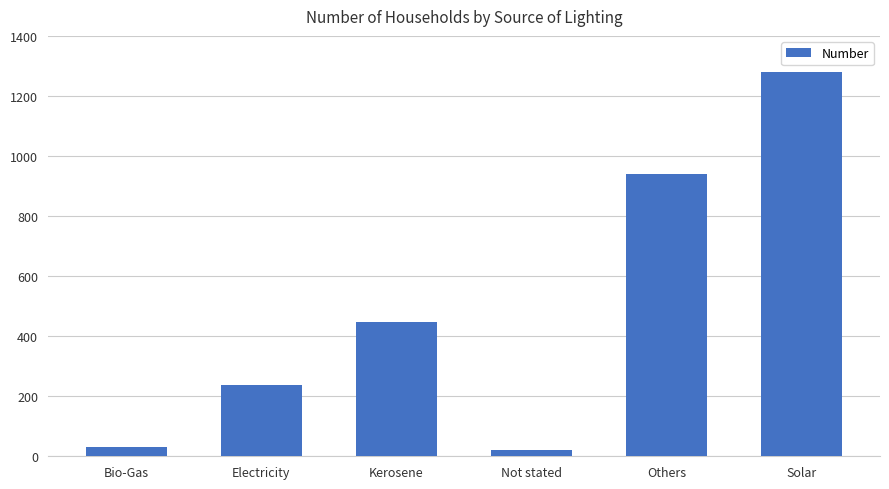

What is the label of the 1st bar from the left?

Bio-Gas